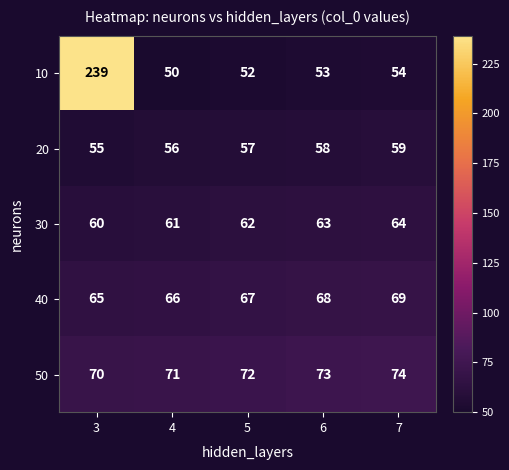

Is the value of 40 at 5 greater than the value of 10 at 3?

No